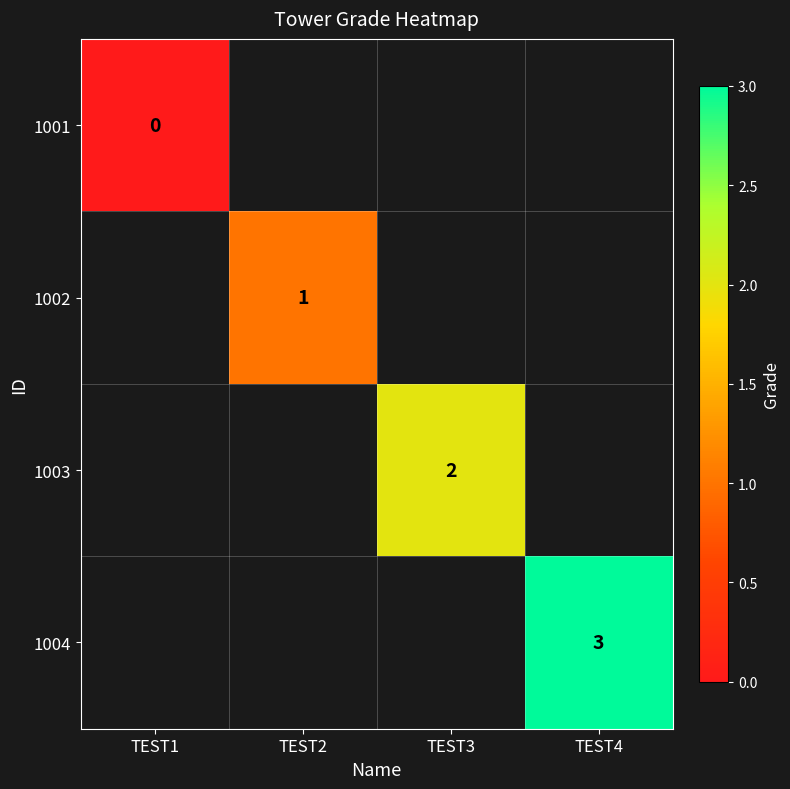

How many categories are shown in the chart?

4